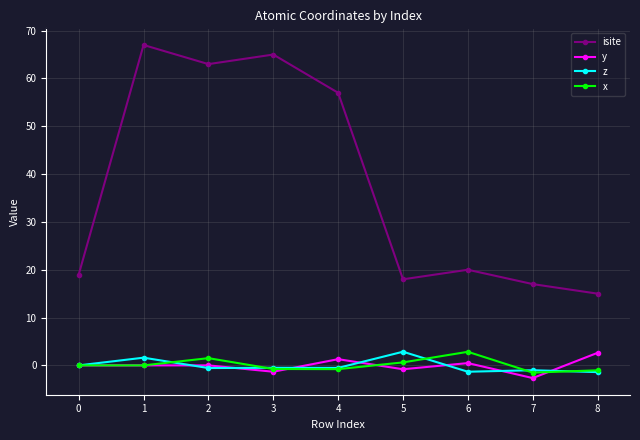

What is the total value across all series at 5?

20.7